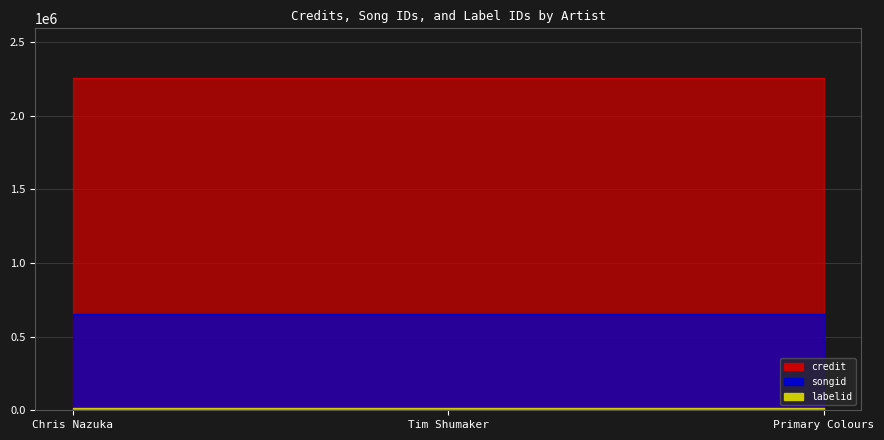

Which category has the lowest value across all series?

Chris Nazuka